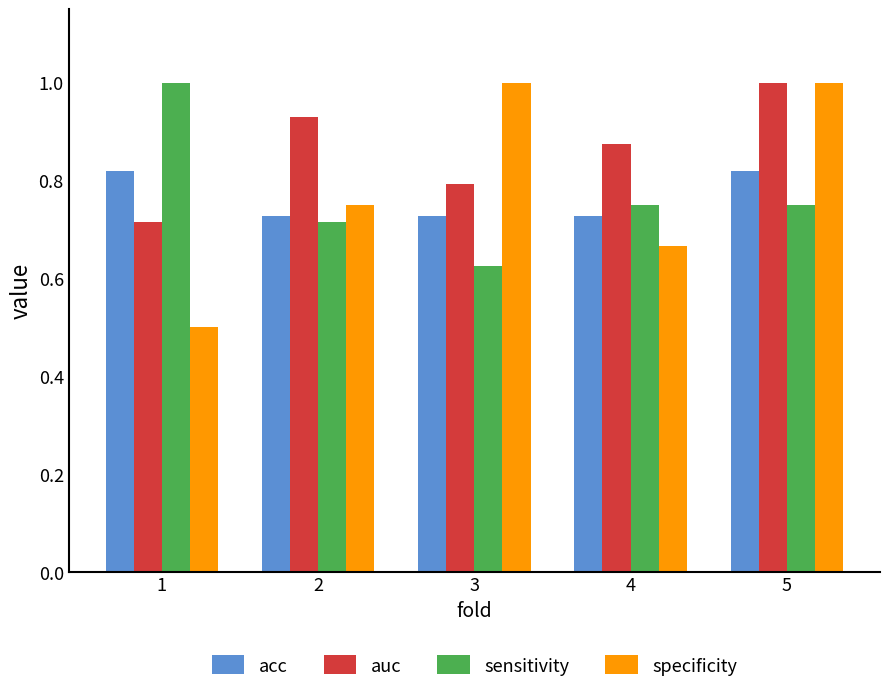

How many bars are there in total?

20